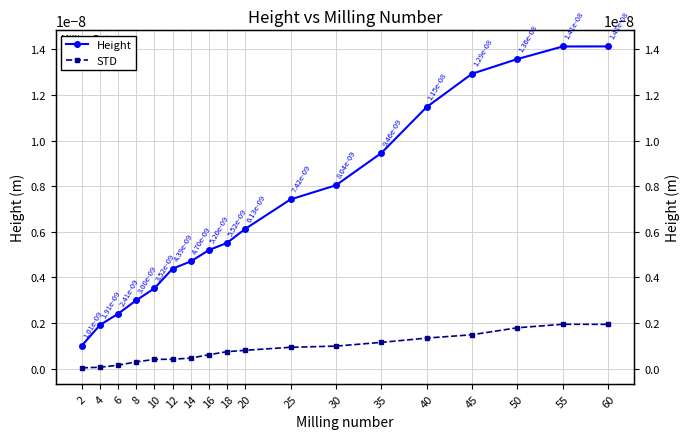

True or false: Height has a value of 0.0 at 25.

True